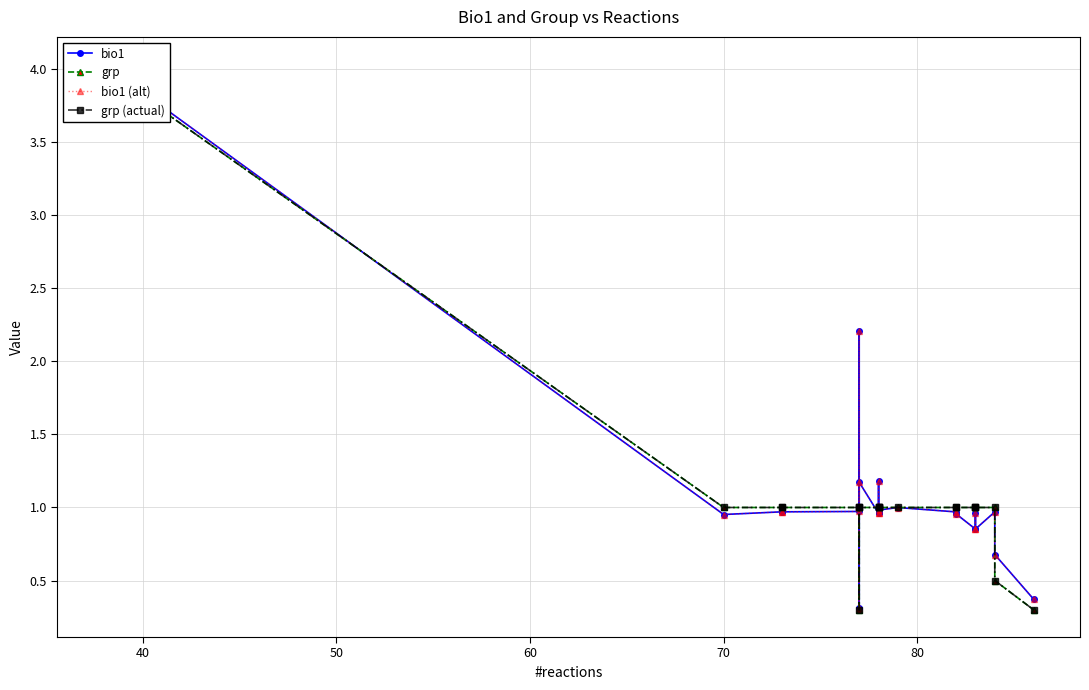

How many lines are shown in the chart?

4